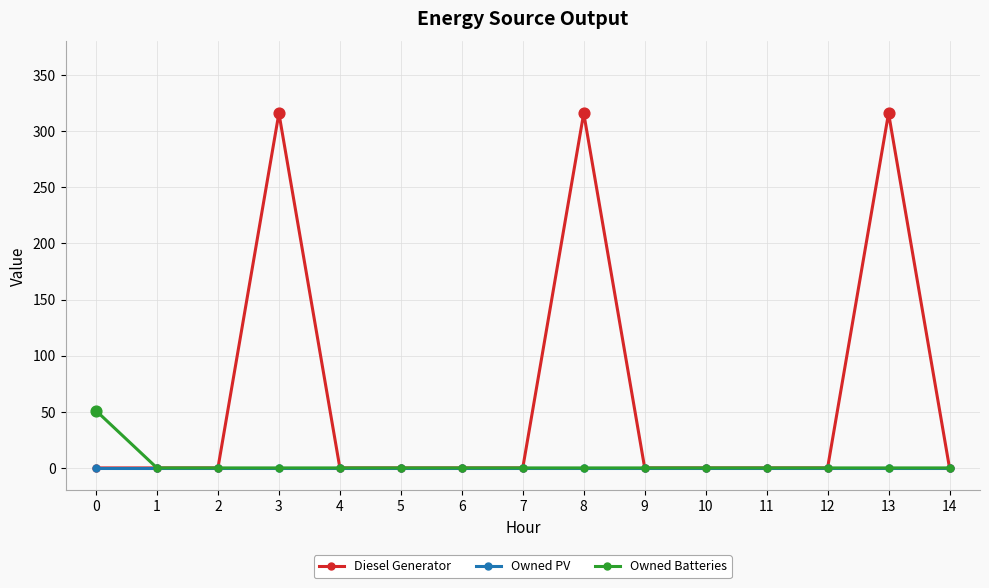

What is the spread (max minus min) of values at 8?

316